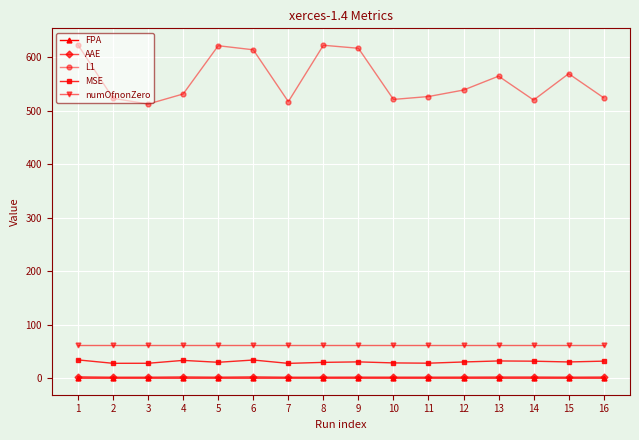

What is the difference between the MSE values at 12 and 4?

3.0